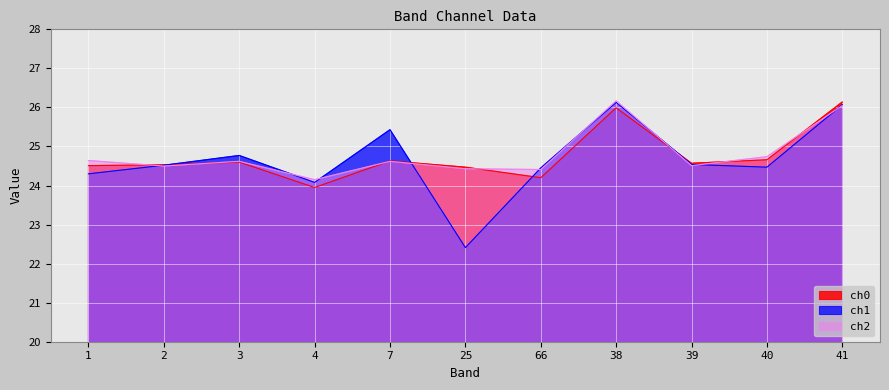

What is the label of the 1st point from the left?

1